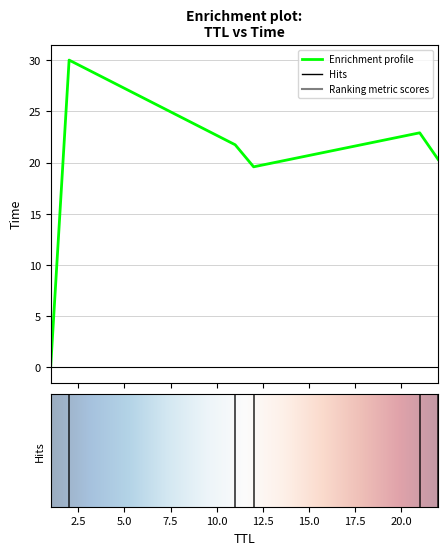

True or false: the data has more than 2 interior local peaks.

False